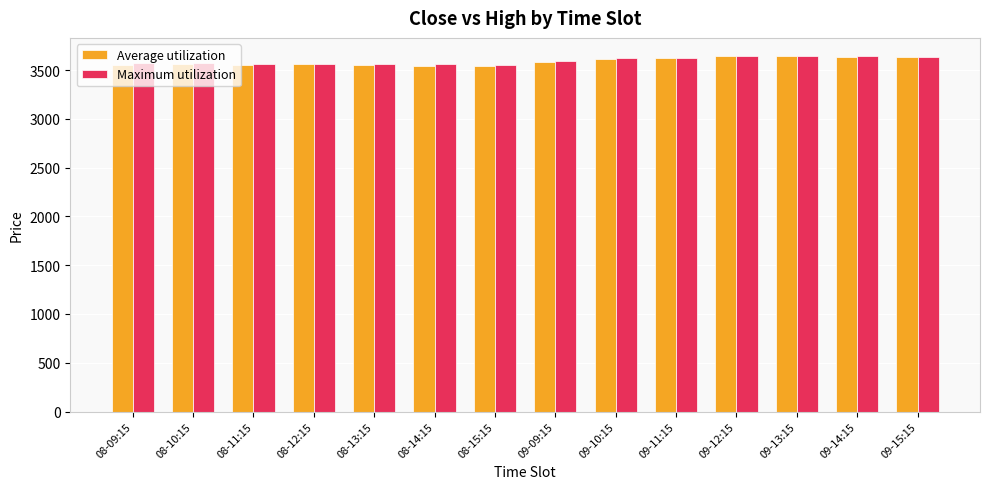

How many bars are there in total?

28